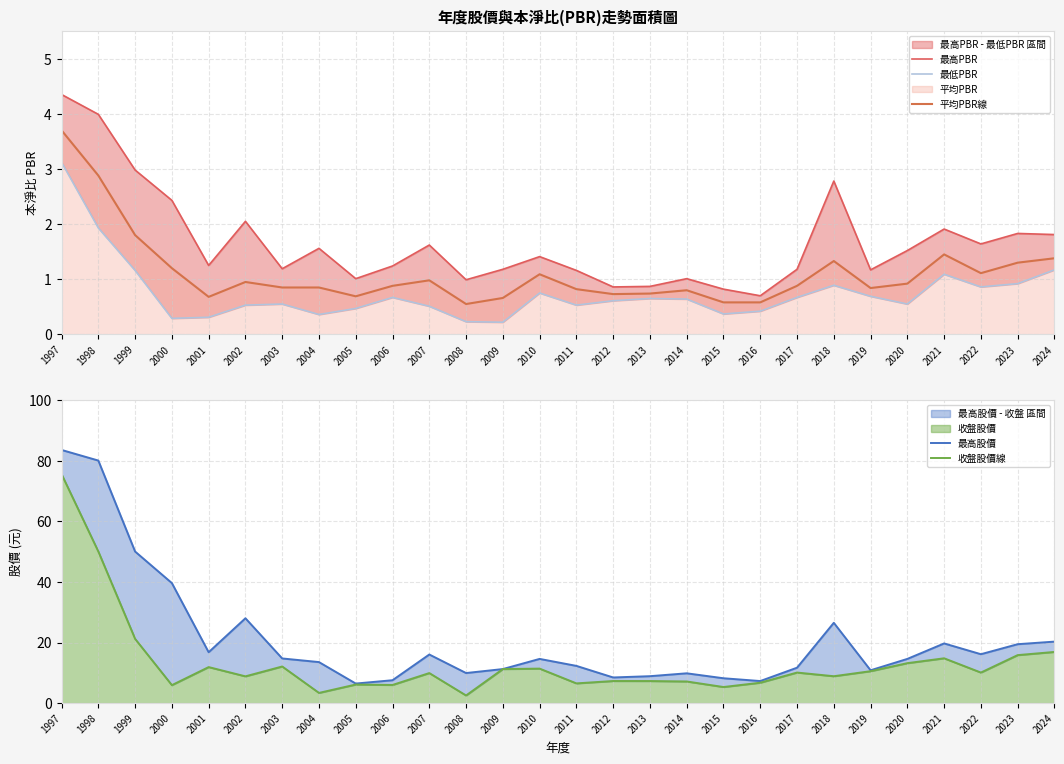

At 2005, list the series in order from smallest to largest.

最低PBR, 平均PBR線, 最高PBR, 收盤股價線, 最高股價